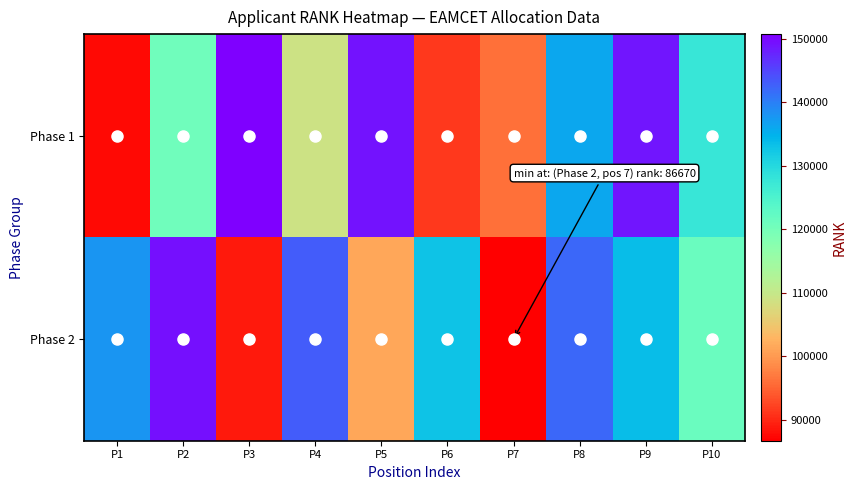

At P2, list the series in order from largest to smallest.

Phase 2, Phase 1